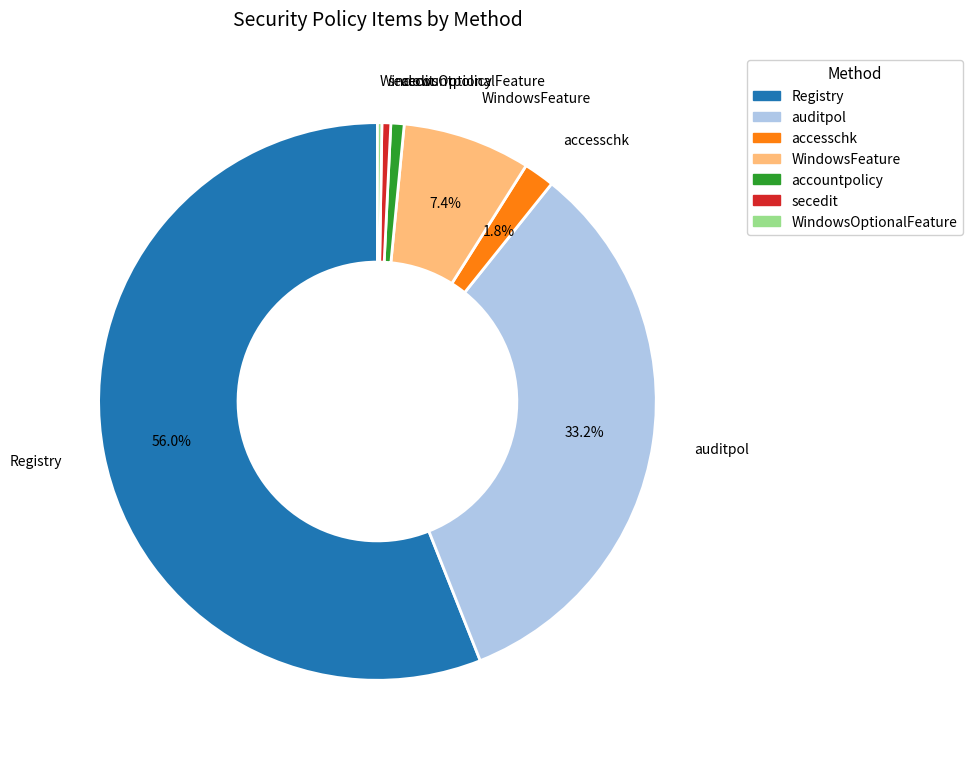

Is there a majority slice in this chart?

Yes